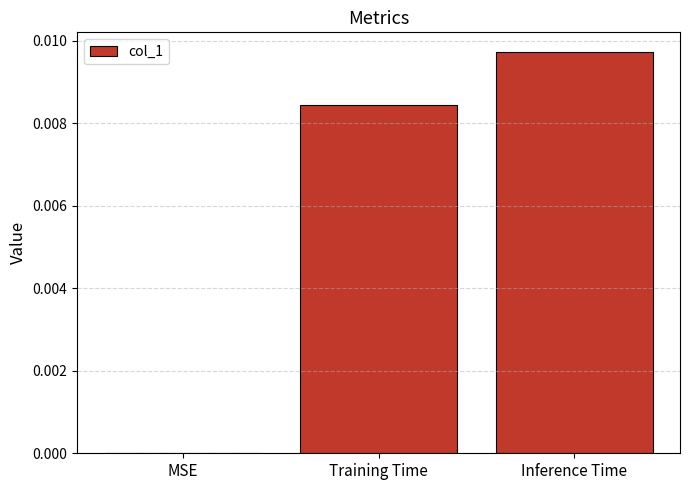

The chart shows a value of 0.0 at MSE. True or false?

True